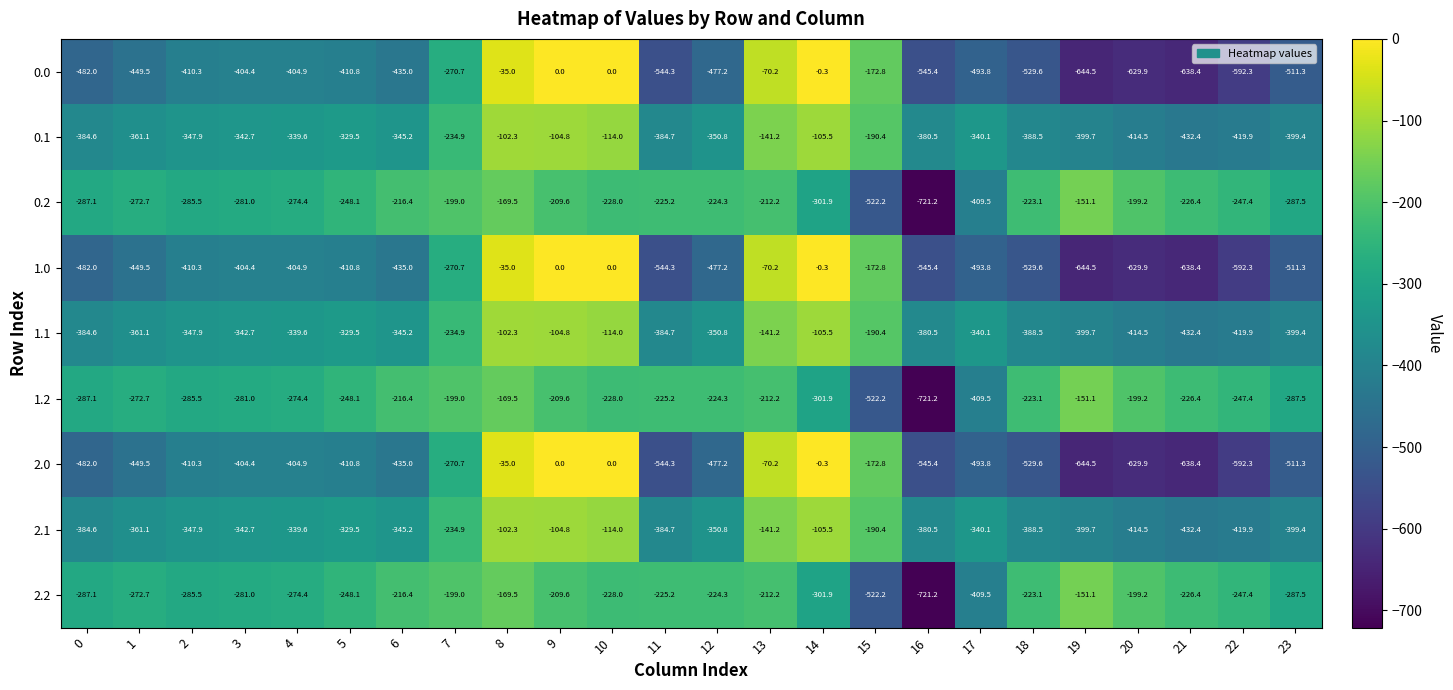

List the labels in order of 1.1 value, largest first.

8, 9, 14, 10, 13, 15, 7, 5, 4, 17, 3, 6, 2, 12, 1, 16, 0, 11, 18, 23, 19, 20, 22, 21